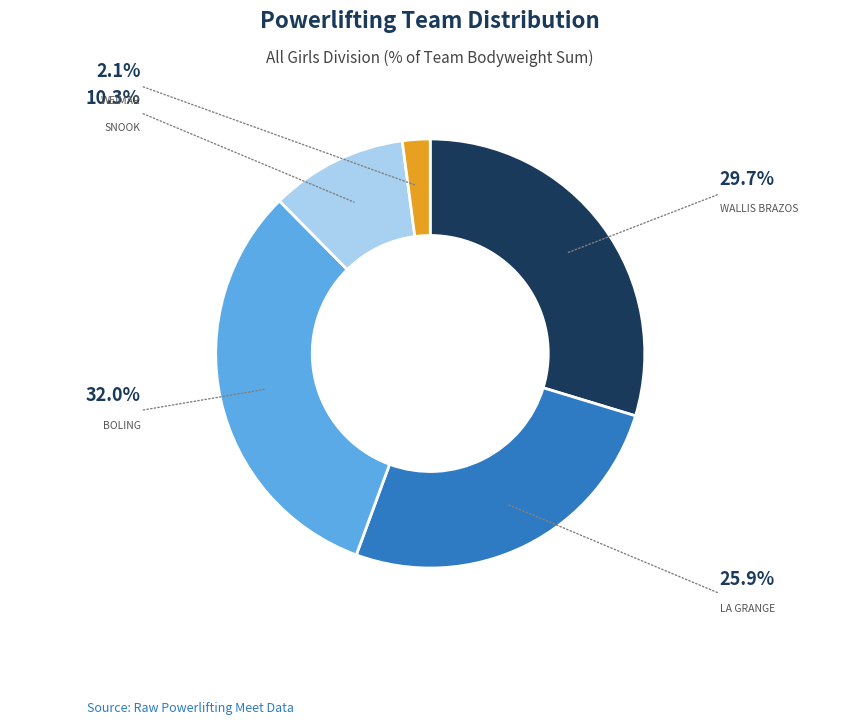

Is there a majority slice in this chart?

No